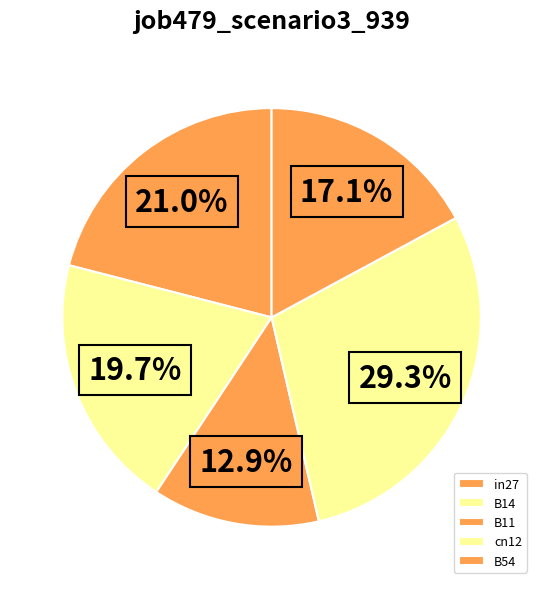

To the nearest percent, what percentage of the pie is in27?

21%